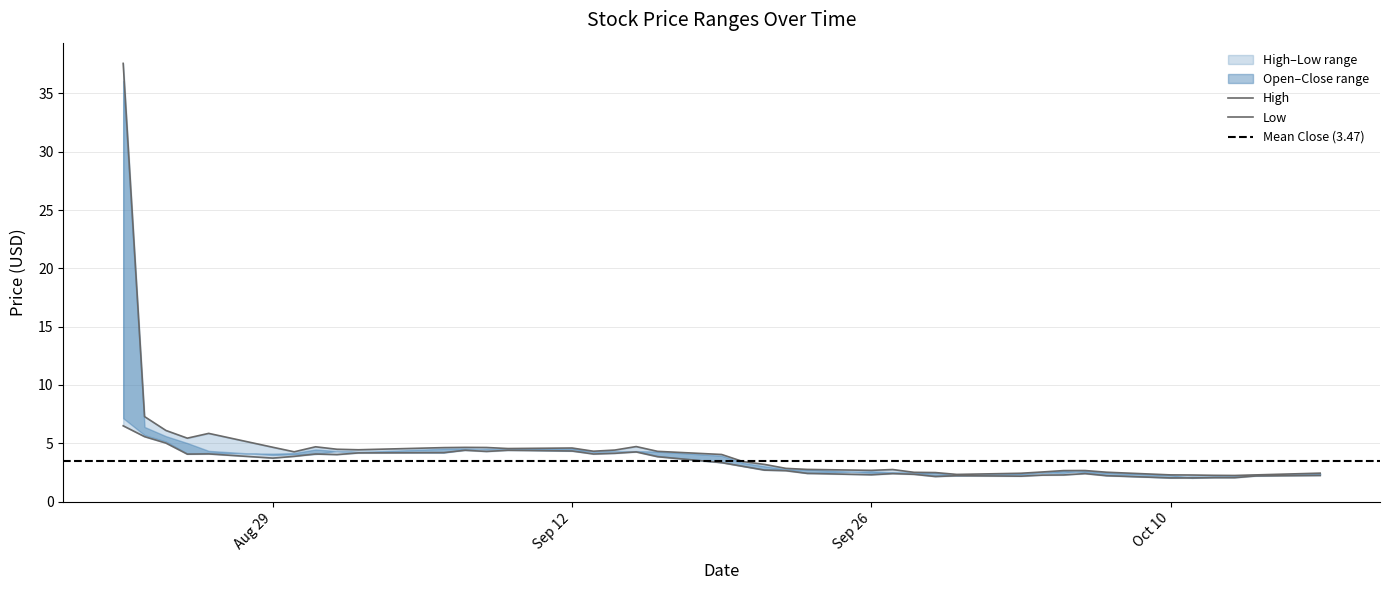

Which has a higher value, 2022-08-22 or 2022-09-19?

2022-08-22